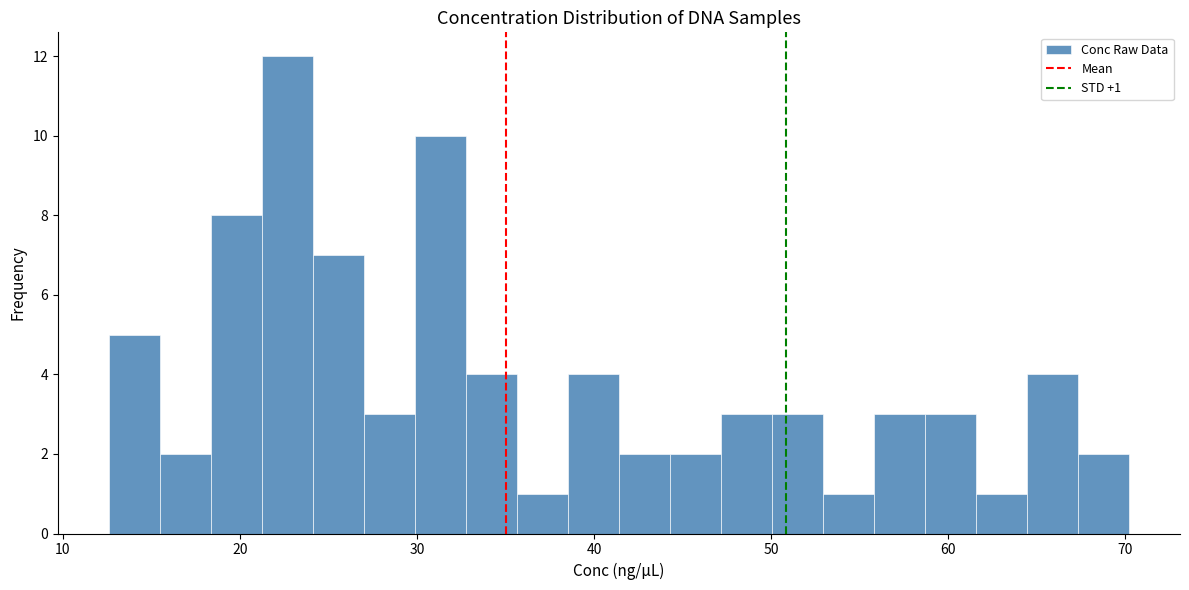

Around what value on the x-axis is the tallest bar? Give the approximate position of its centre, as read against the axis.

23